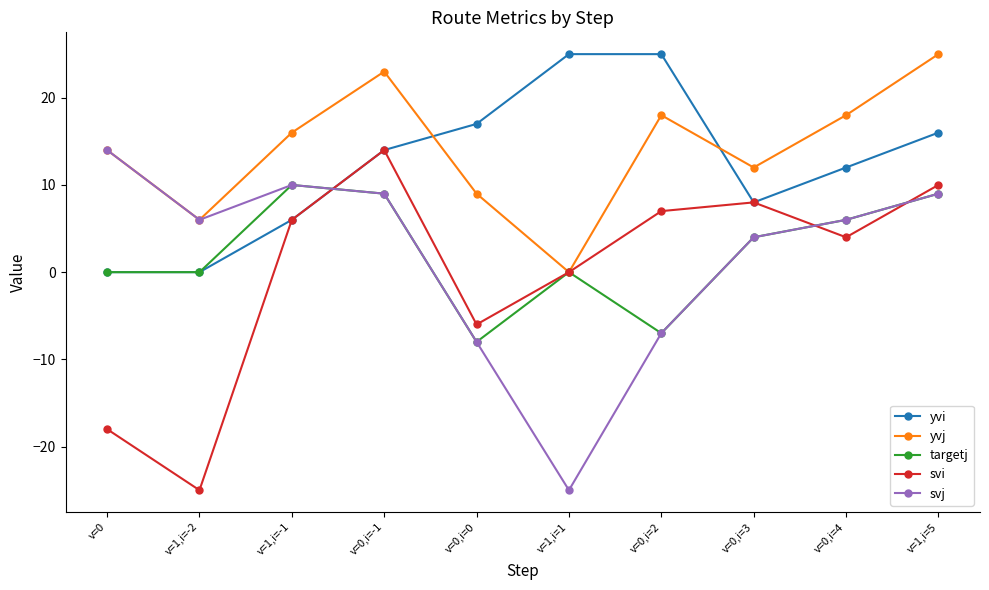

At how many categories does at least one series exceed 3?

10